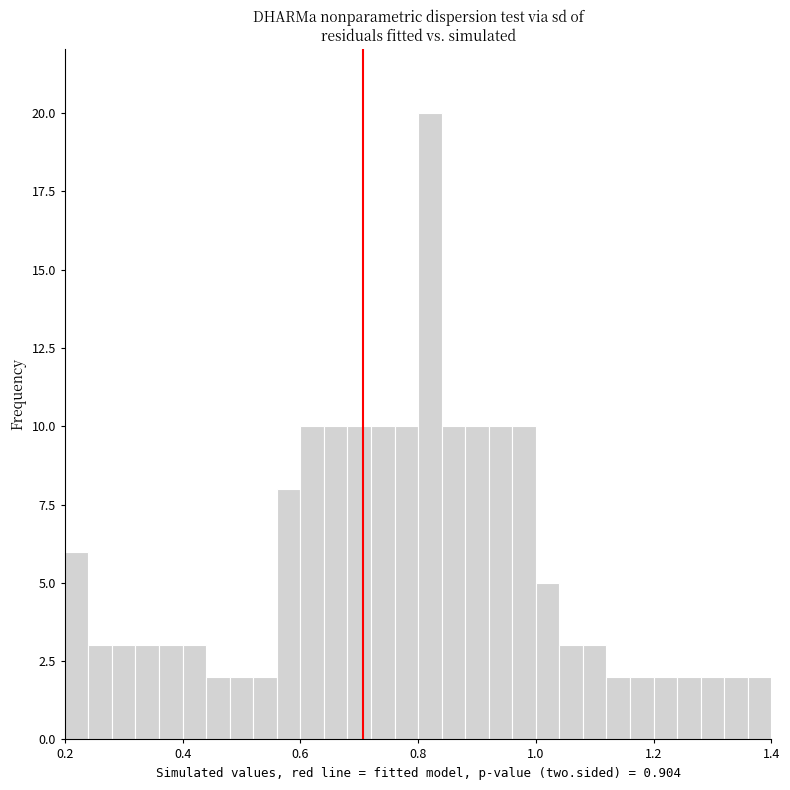

Around what value on the x-axis is the tallest bar? Give the approximate position of its centre, as read against the axis.

0.82